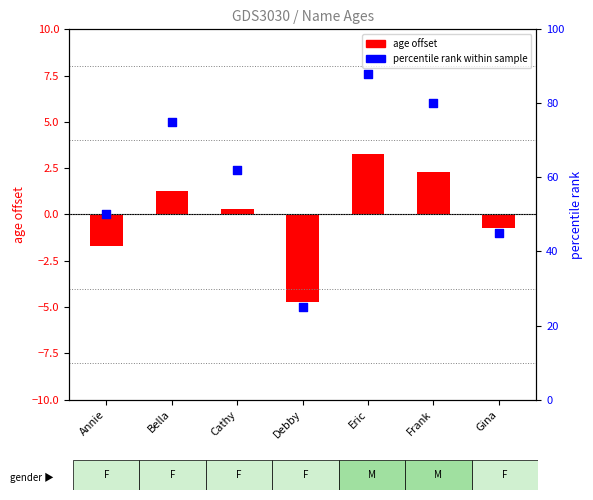

Which series has the widest spread of Y values?

percentile rank